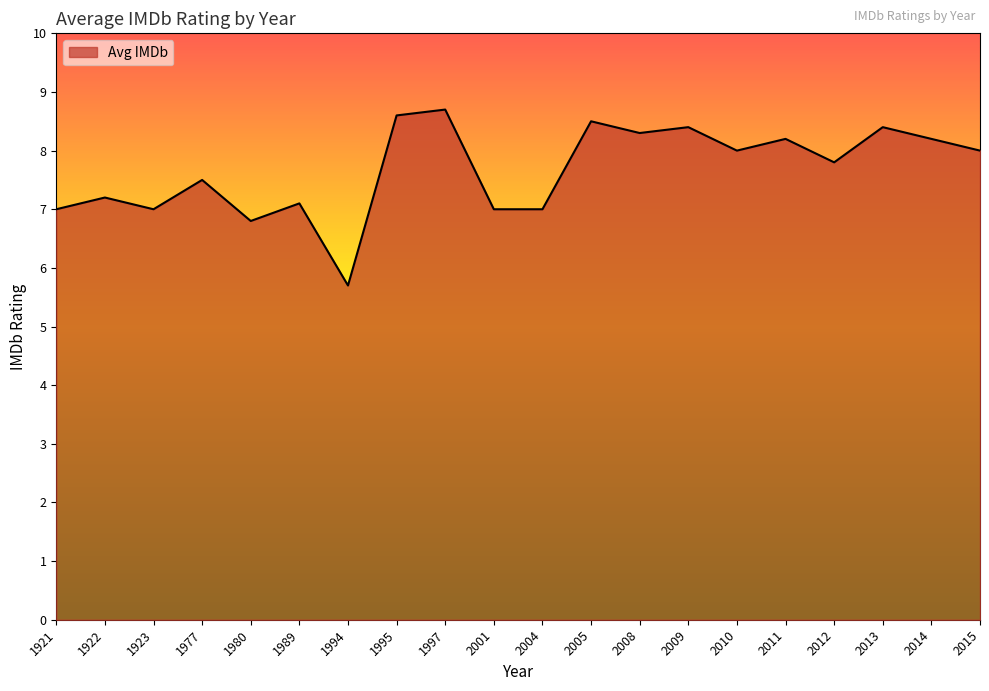

Reading right to left, extract all data points from this chart.

8.0	8.2	8.4	7.8	8.2	8.0	8.4	8.3	8.5	7.0	7.0	8.7	8.6	5.7	7.1	6.8	7.5	7.0	7.2	7.0